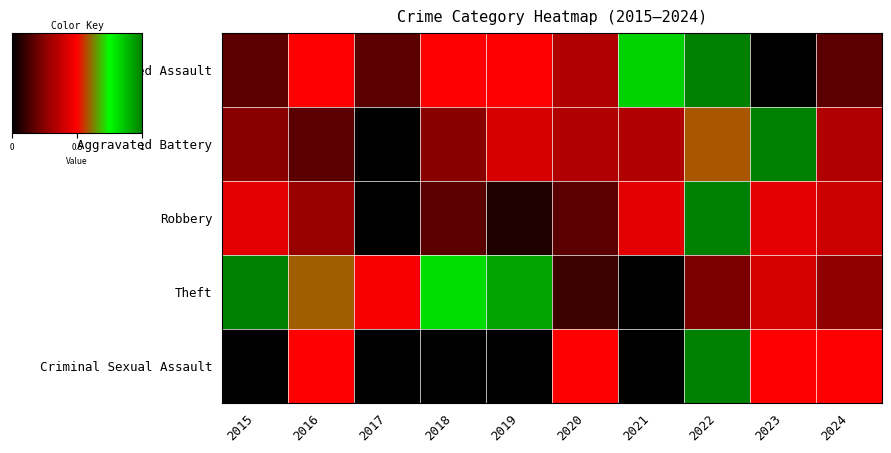

Rank the categories by Criminal Sexual Assault value from highest to lowest.

2022, 2016, 2020, 2023, 2024, 2015, 2017, 2018, 2019, 2021